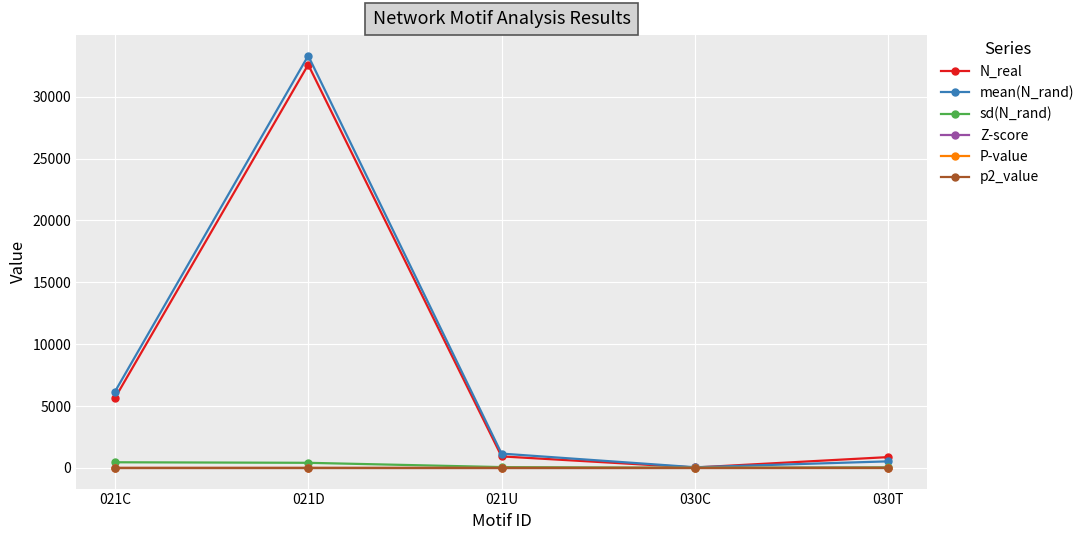

Where does the Z-score series first go above -1?

030T